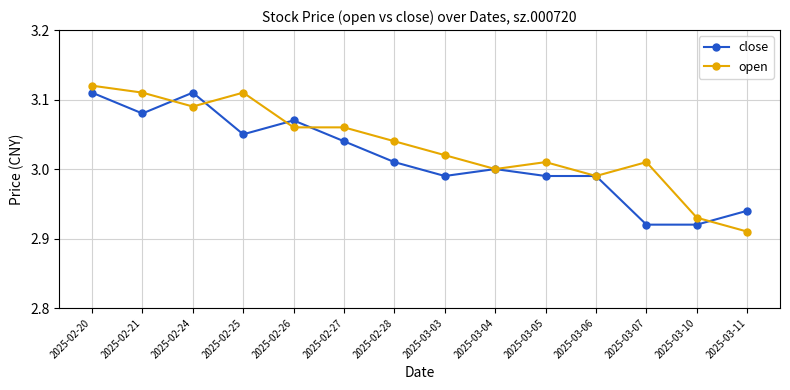

Which category has the highest value across all series?

2025-02-20